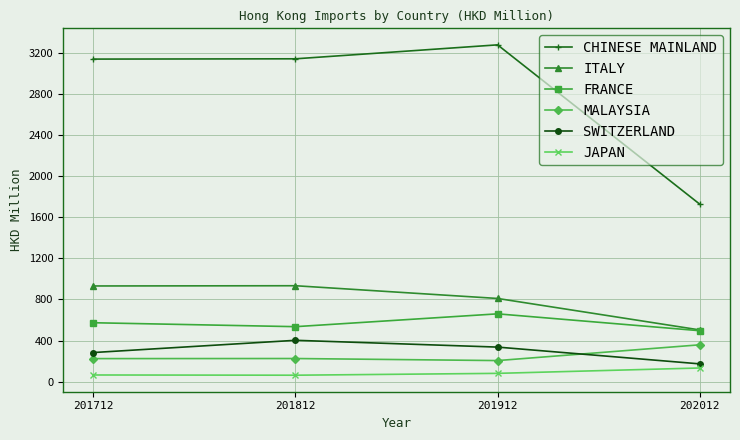

The value of ITALY at 201912 is 1299.1. True or false?

False